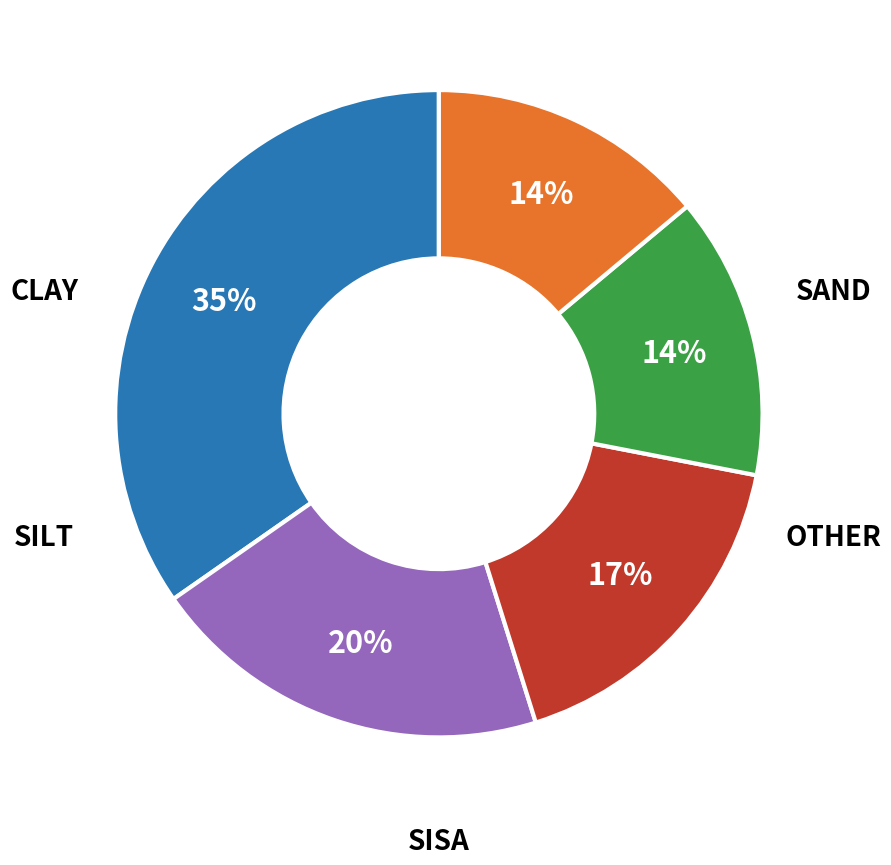

Is there a majority slice in this chart?

No